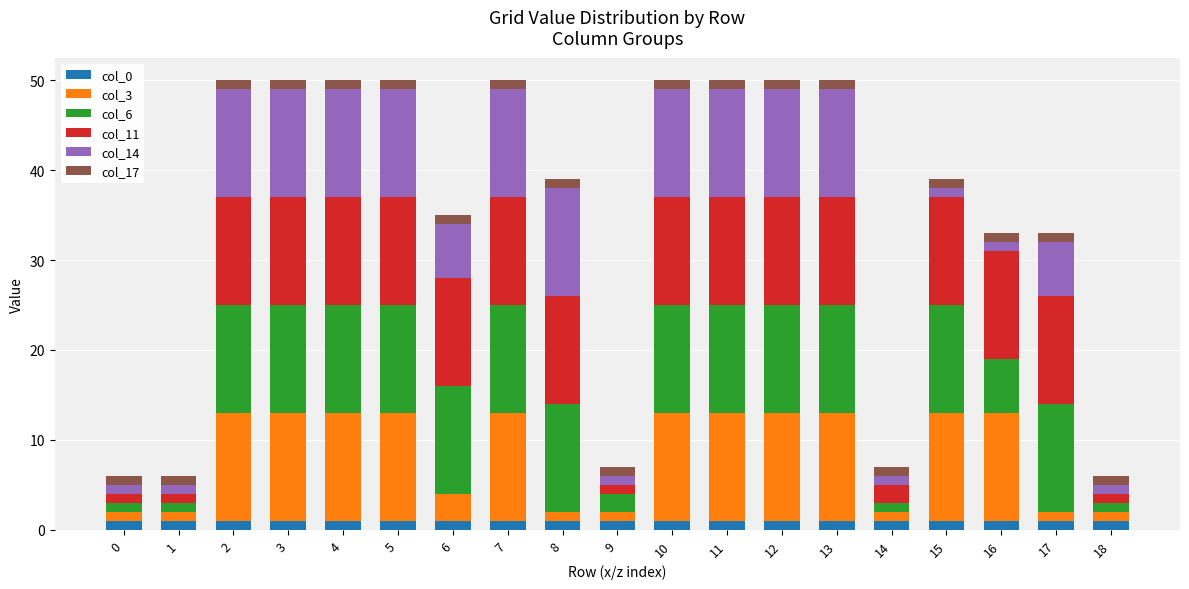

What is the approximate value of col_17 at 0?

1